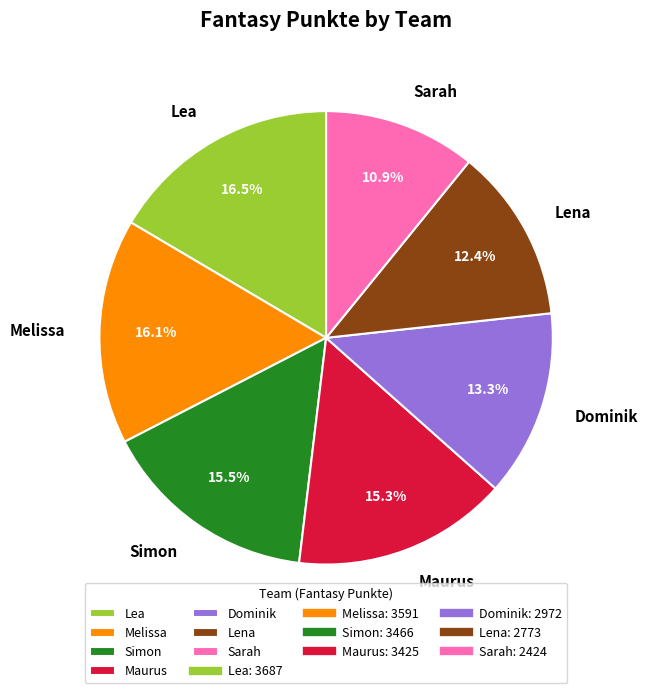

To the nearest percent, what percentage of the pie is Maurus?

15%